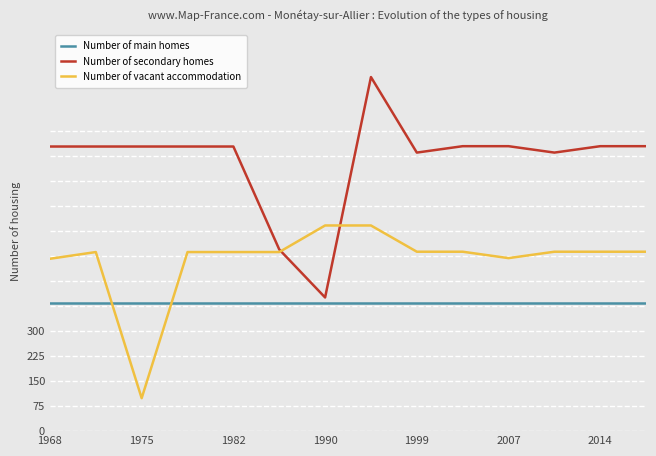

Which series has the largest range (max minus min)?

Number of secondary homes